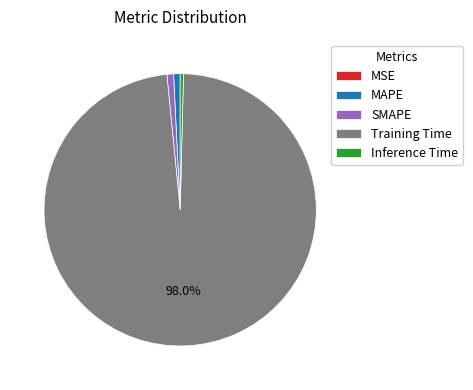

What percentage is the MAPE slice, to the nearest percent?

1%